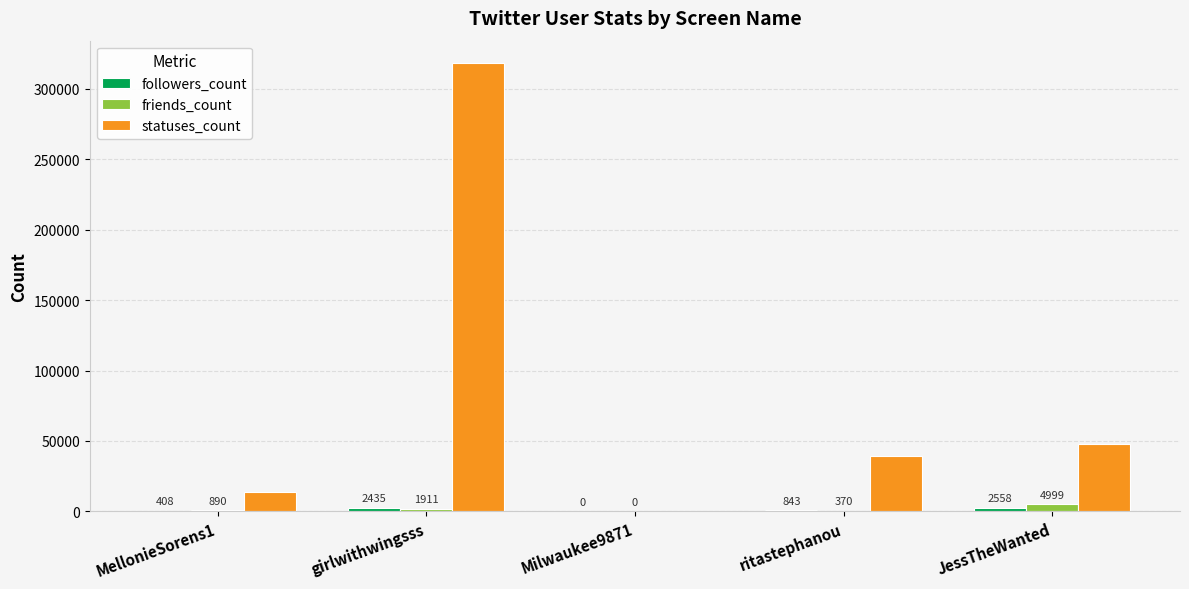

What is the sum of the friends_count values at girlwithwingsss and Milwaukee9871?

1911